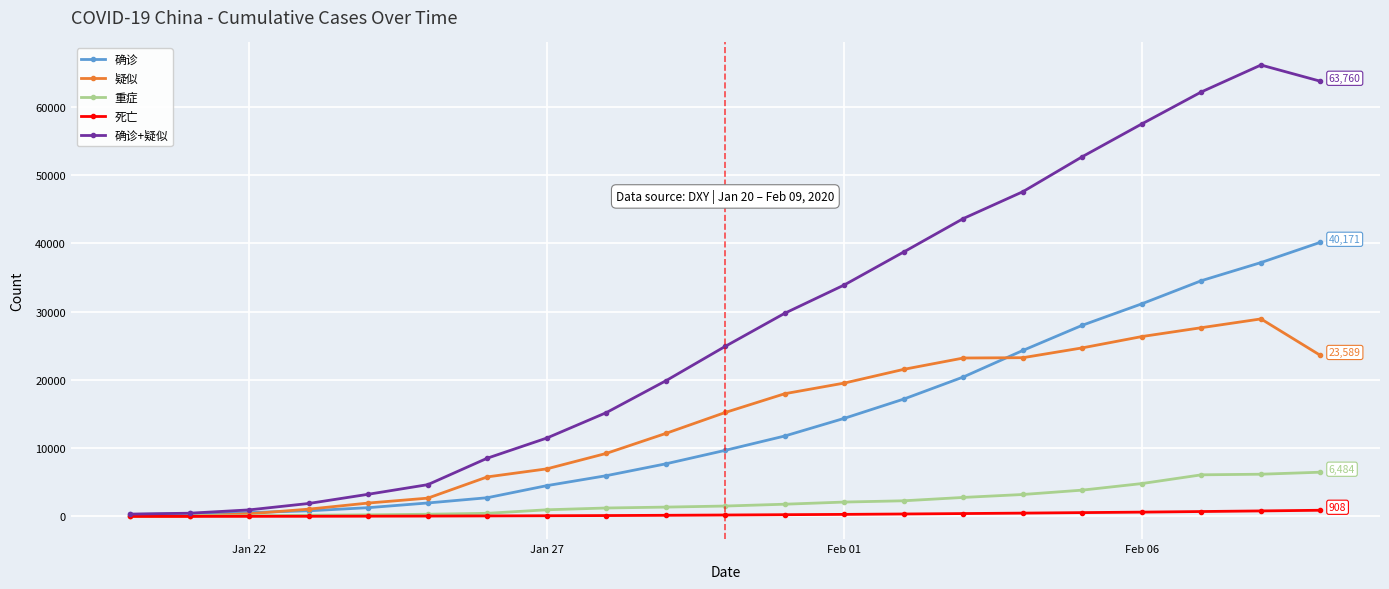

Rank the series by their maximum value, from lowest to highest.

死亡, 重症, 疑似, 确诊, 确诊+疑似